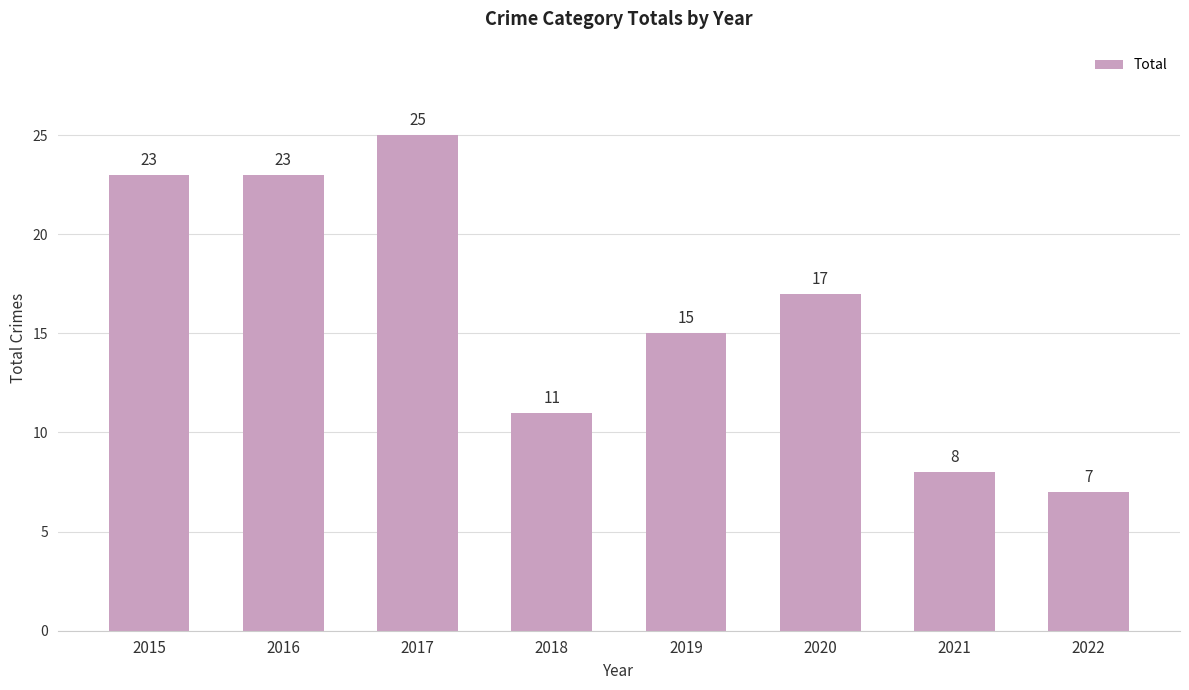

What is the average value?

16